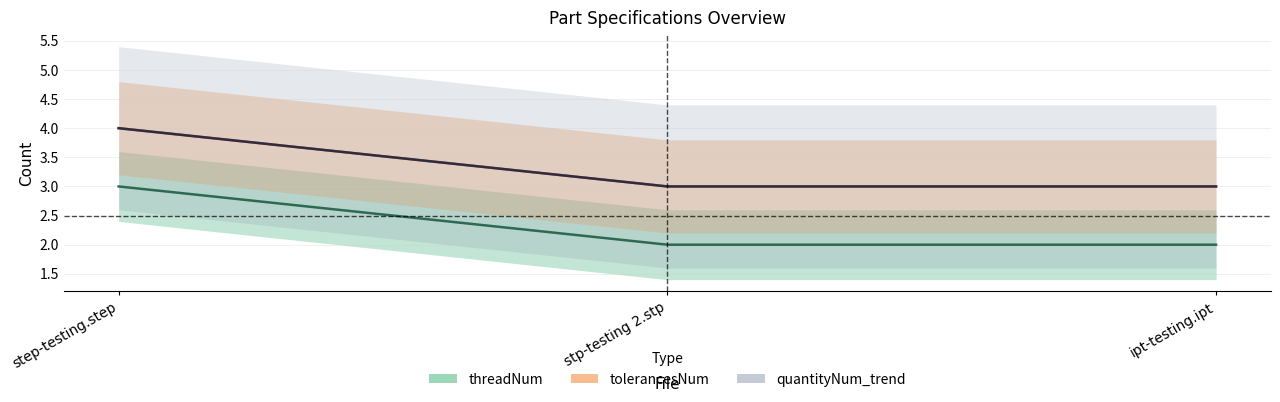

Reading left to right, transcribe all the data shown in this chart.

threadNum: step-testing.step=3	stp-testing 2.stp=2	ipt-testing.ipt=2
tolerancesNum: step-testing.step=4	stp-testing 2.stp=3	ipt-testing.ipt=3